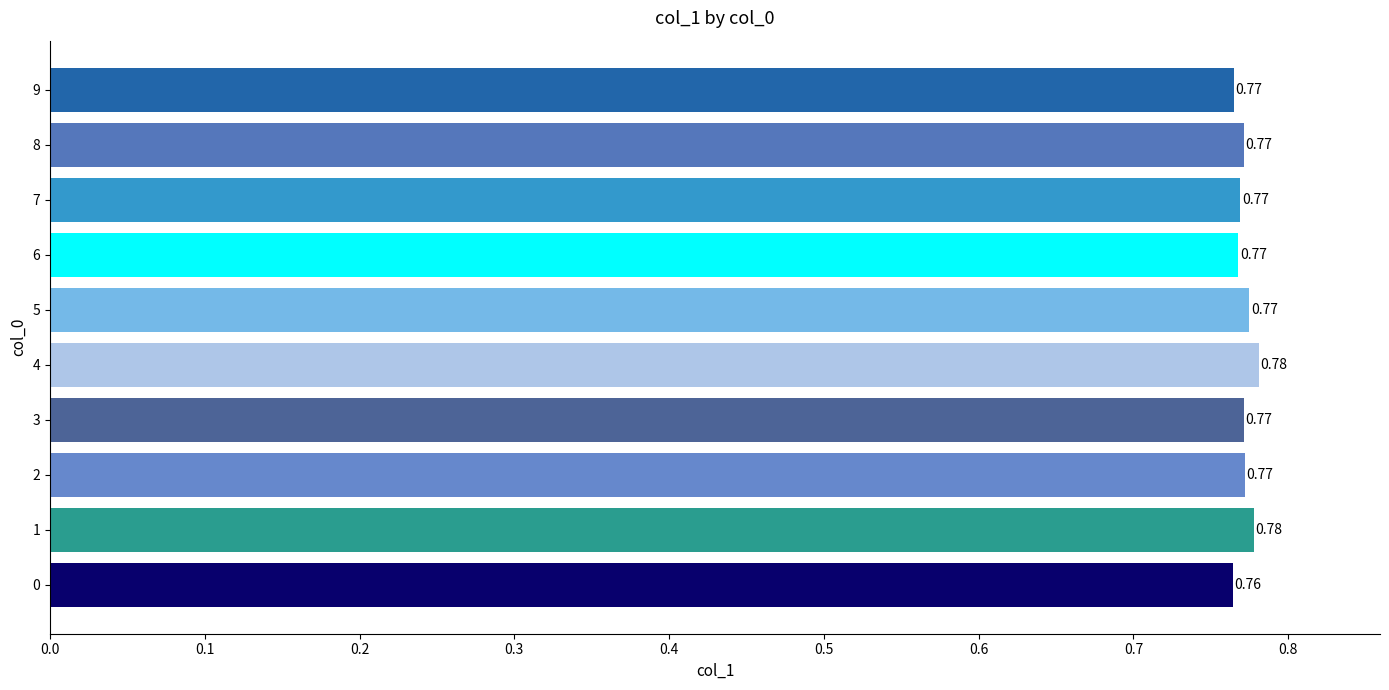

Which has a higher value, 4 or 9?

4